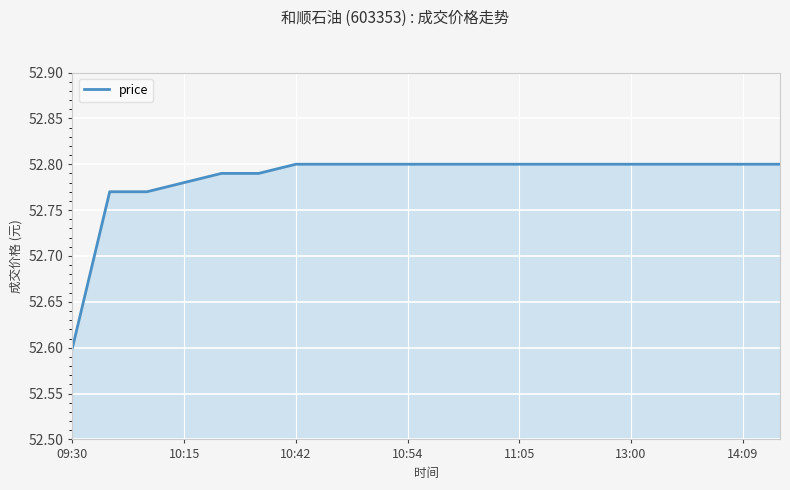

Does the chart have visible grid lines?

Yes